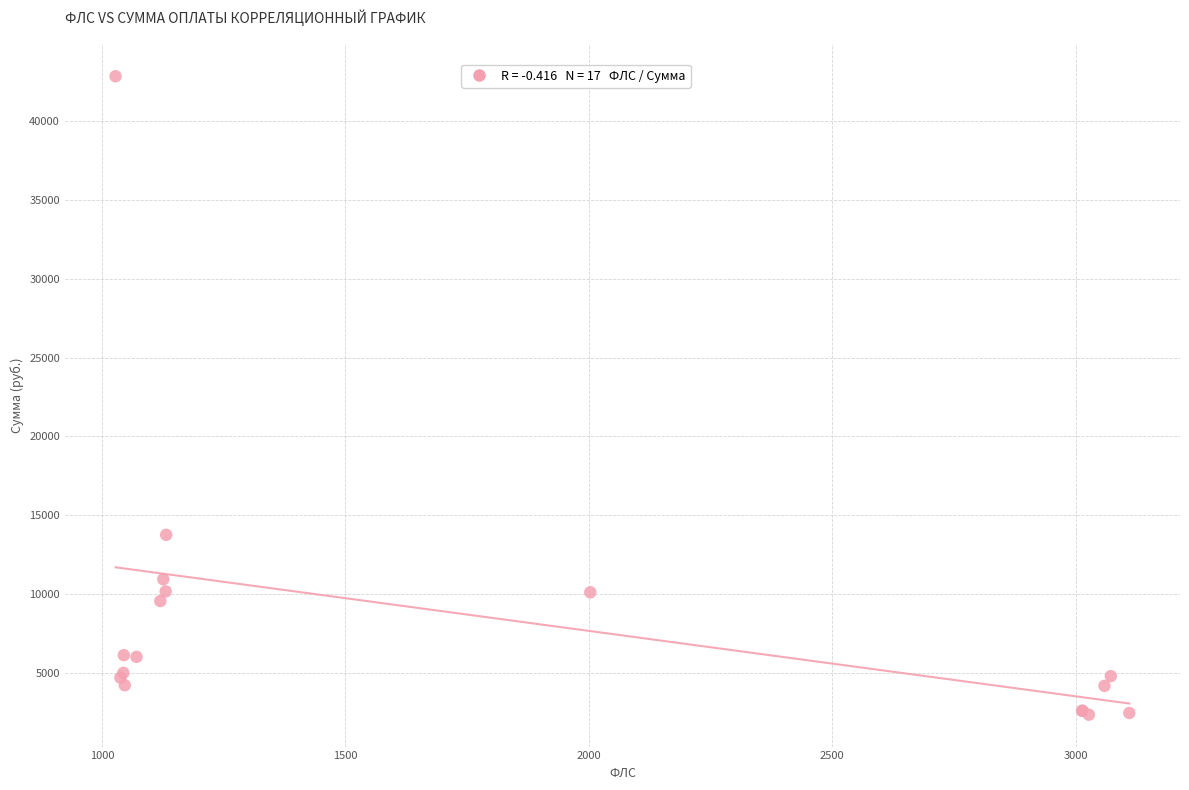

What Y value in the scatter plot is closest to 22595?

13760.0